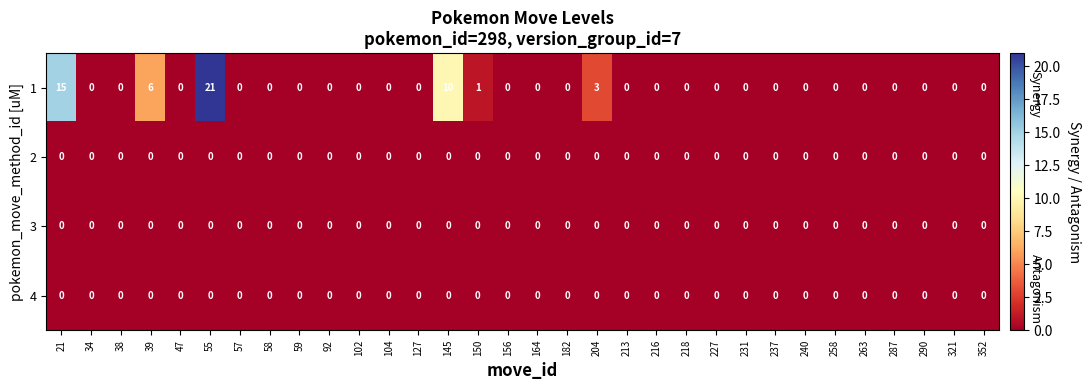

Which category has the highest value in the 1 series?

55